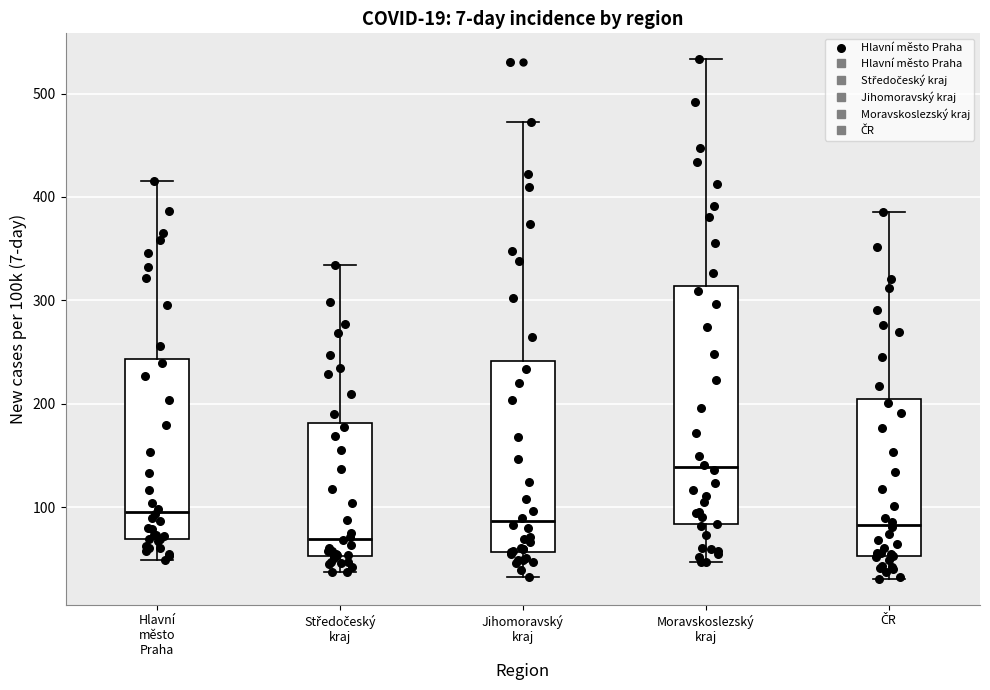

Which box has the lowest median line?

Středočeský kraj